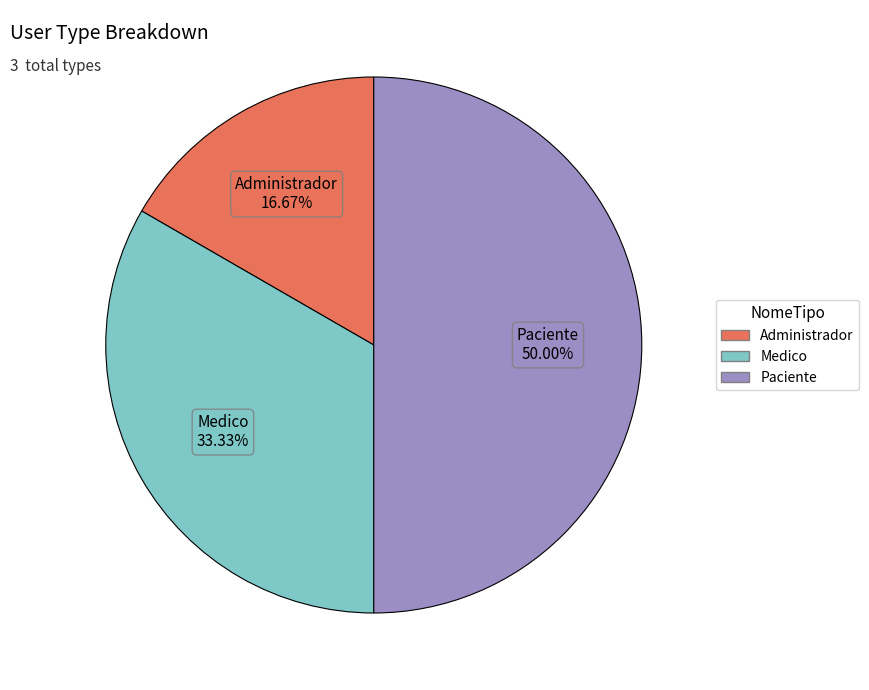

Rank the categories by value from highest to lowest.

Paciente, Medico, Administrador